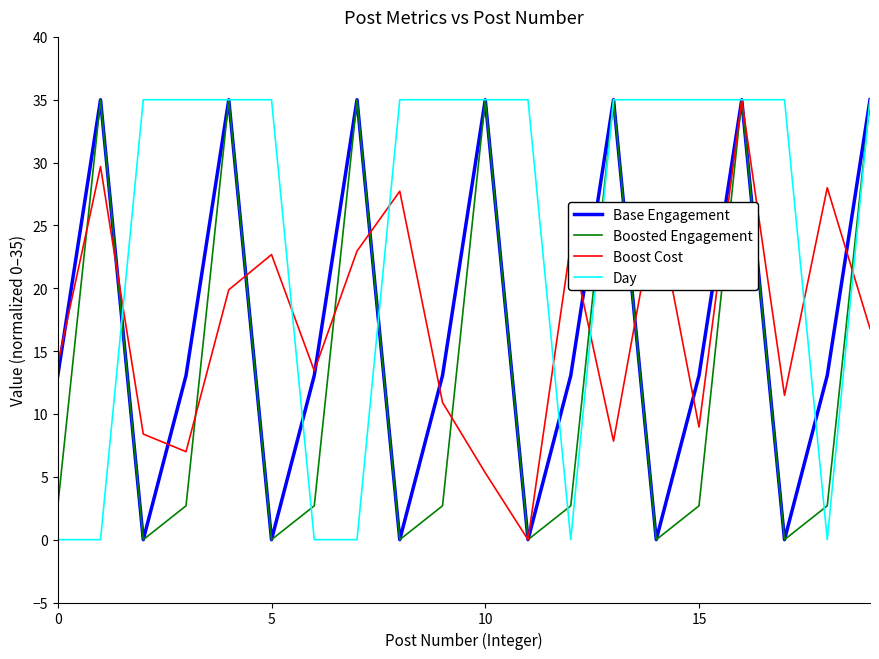

What is the maximum value for Boosted Engagement?

35.0